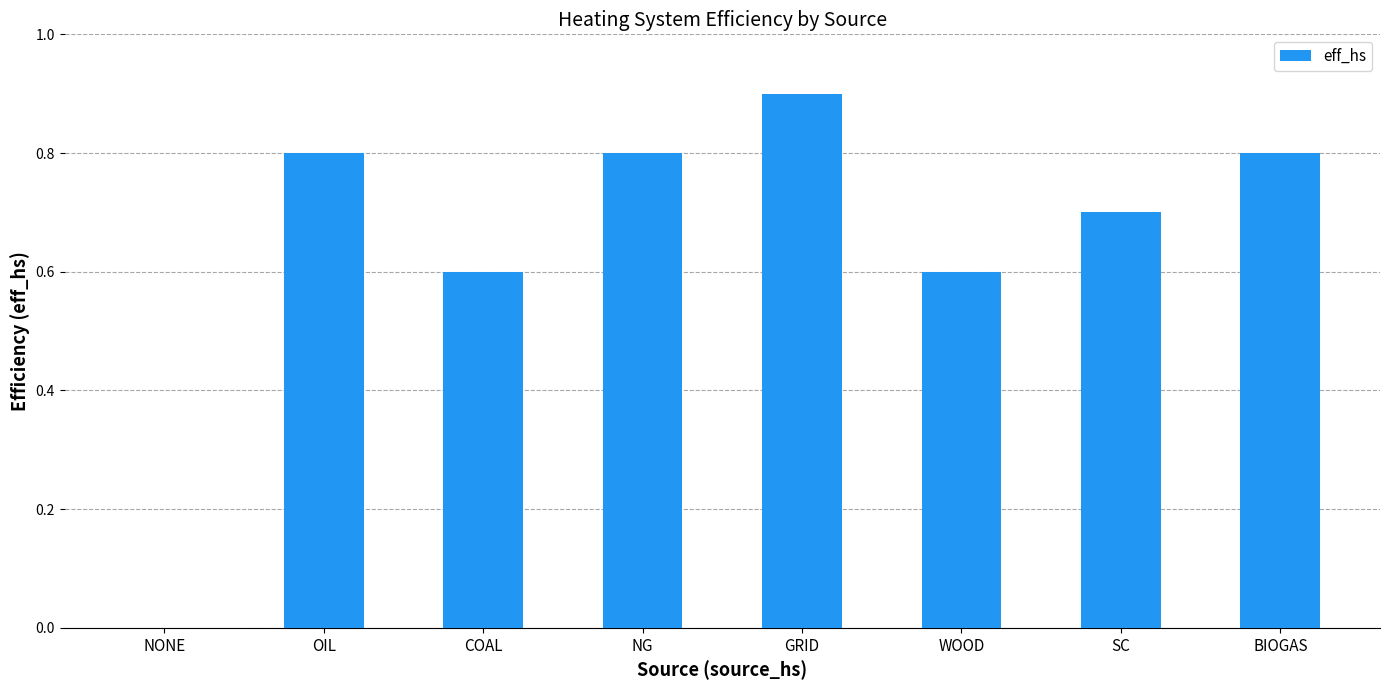

Is it true that the value at SC is 0.7?

True